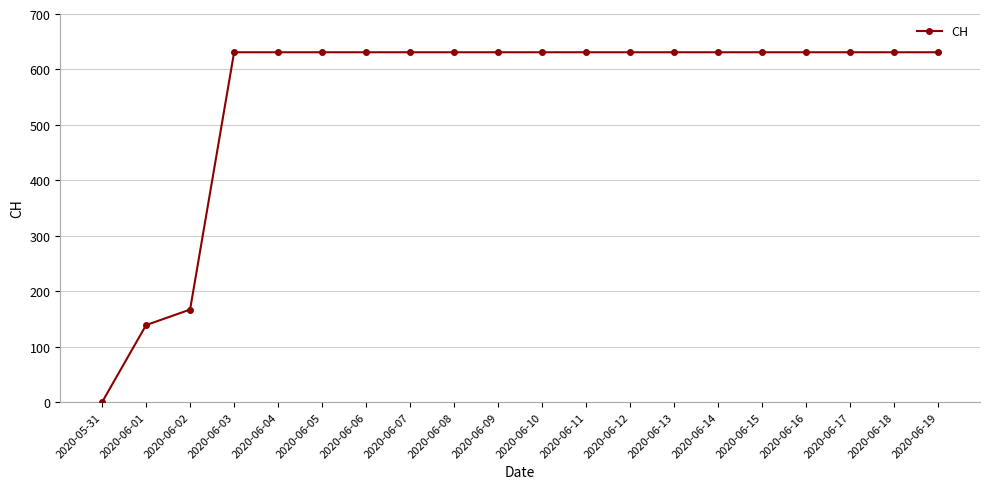

What is the difference between the maximum and minimum values?

631